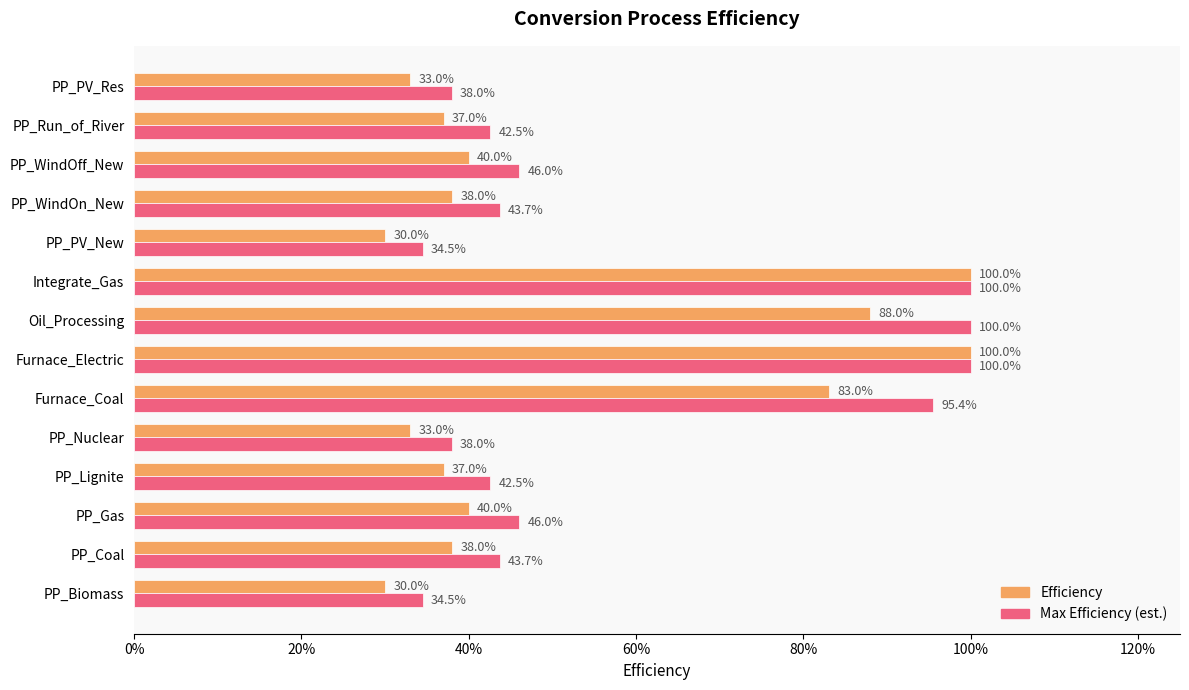

Which series has the largest total across all categories?

Max Efficiency (est.)